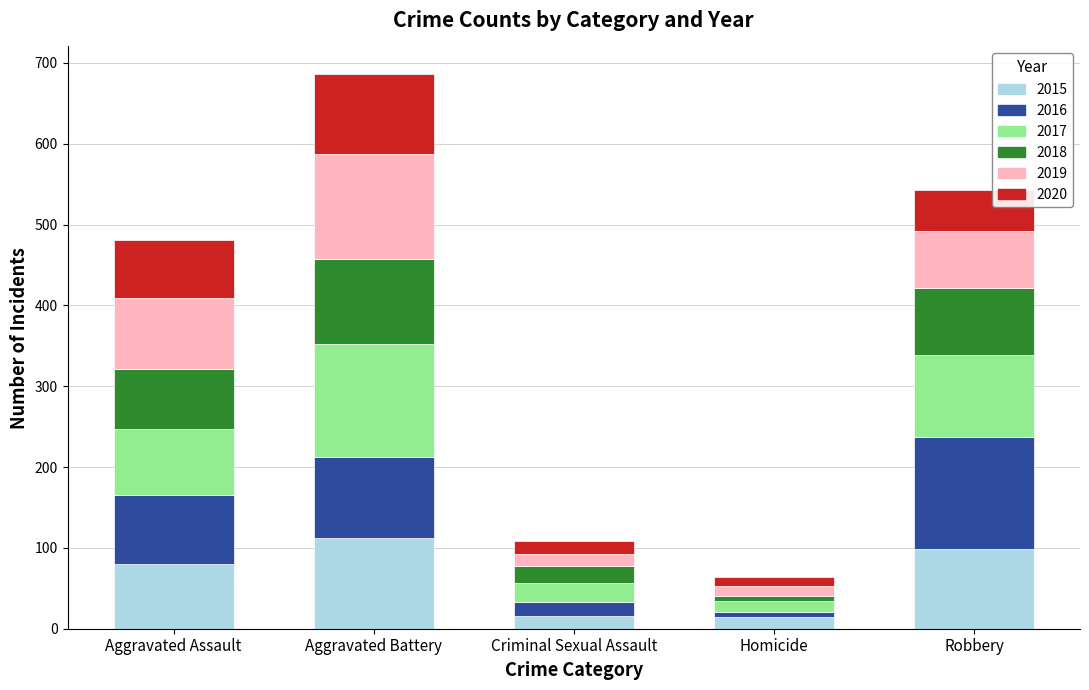

How many bars are there in total?

5